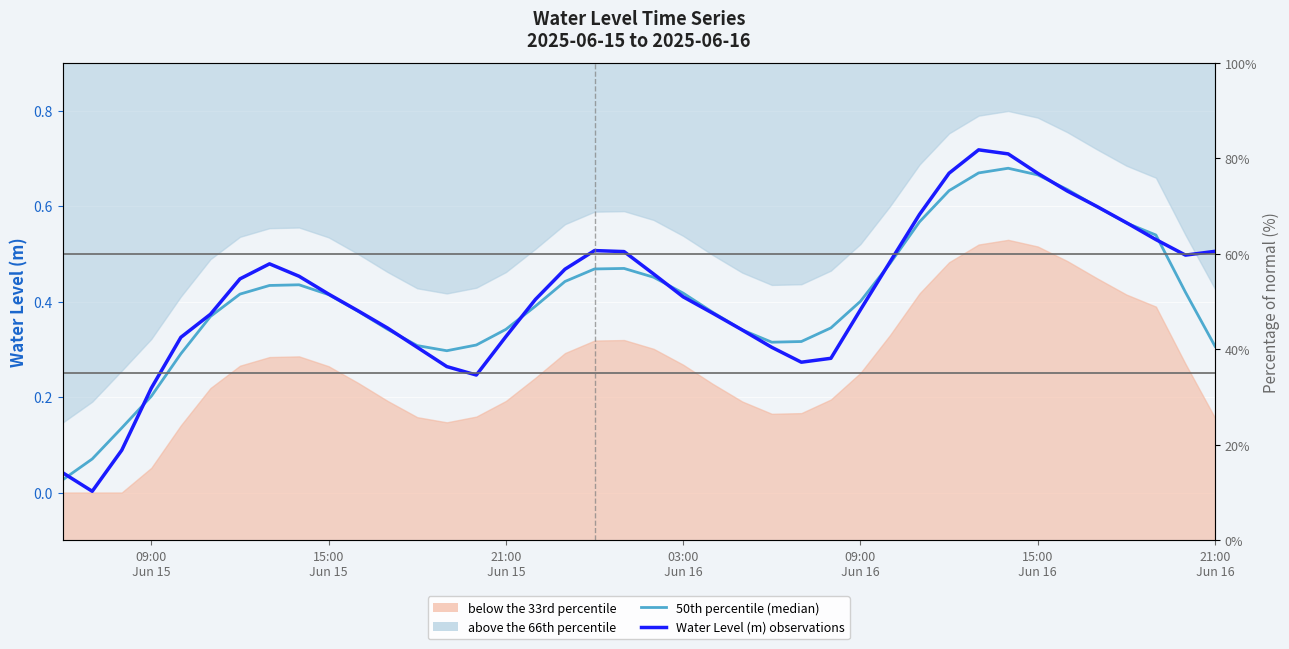

True or false: Water Level (m) observations has more than 2 points higher than both neighbors.

True